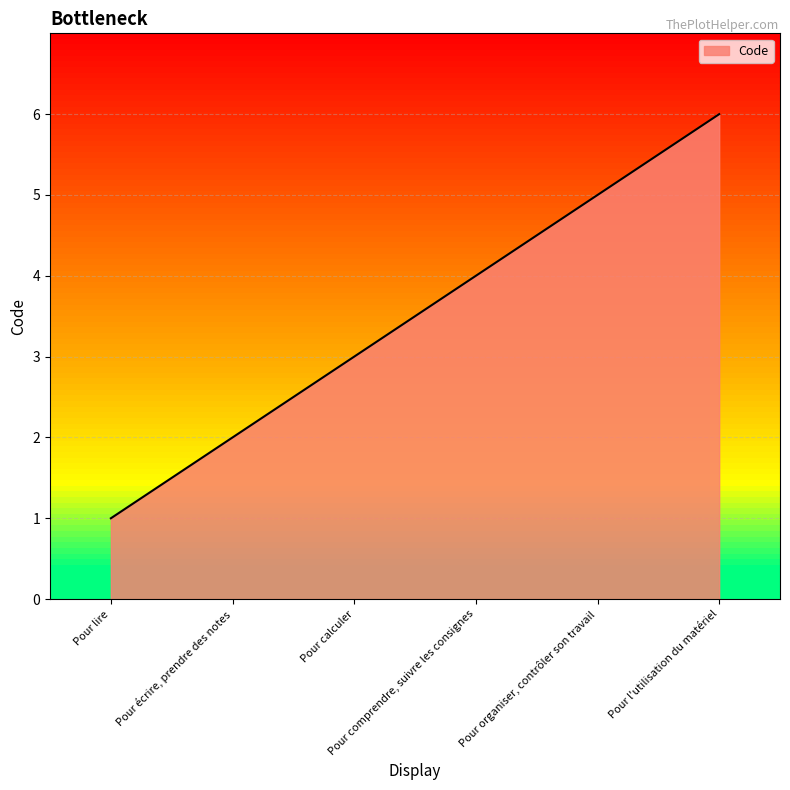

How many lines are shown in the chart?

1